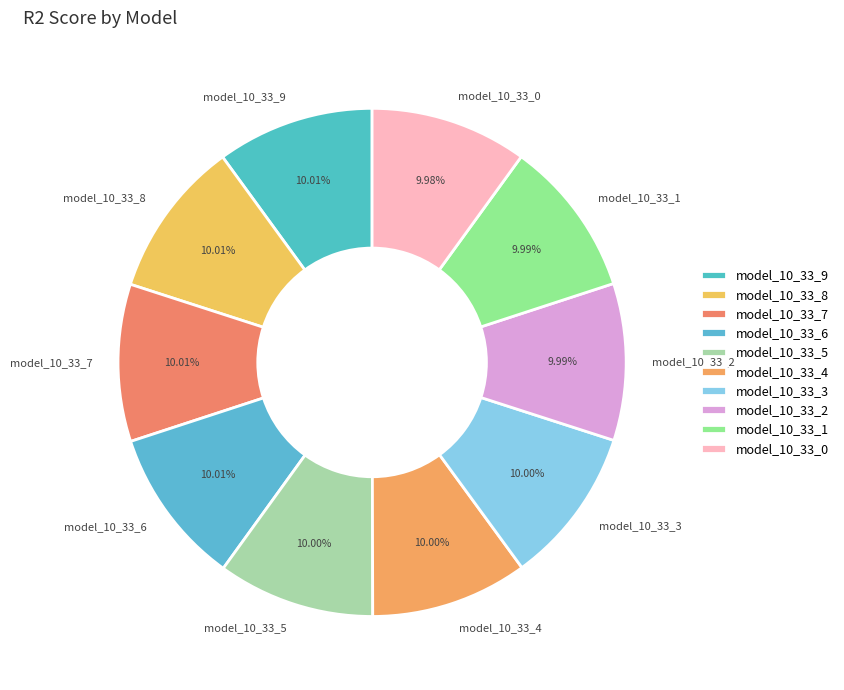

Is there any slice that represents more than half of the pie?

No